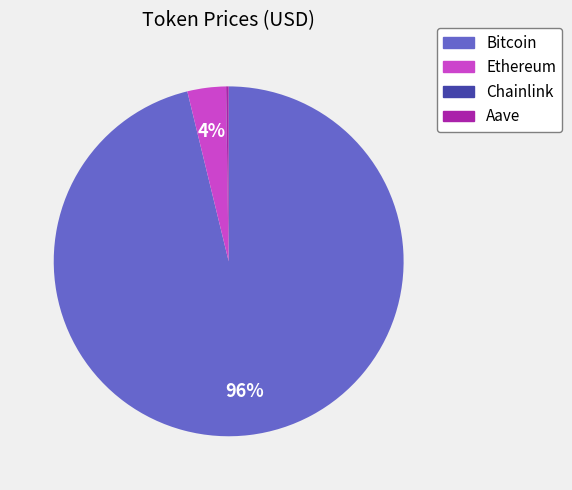

True or false: Bitcoin accounts for 96% of the total.

True